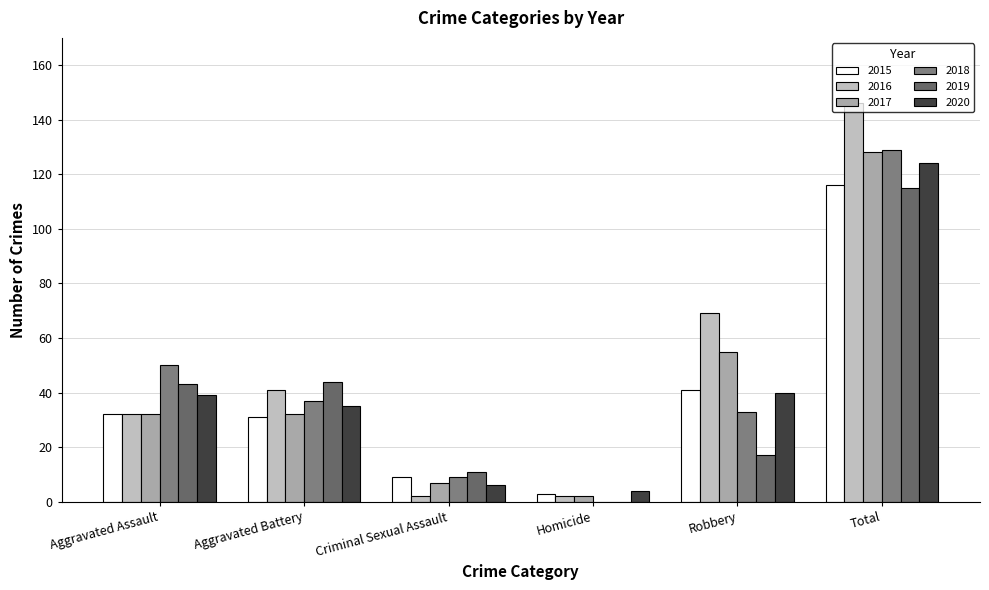

True or false: 2019 has a value of 28 at Aggravated Assault.

False